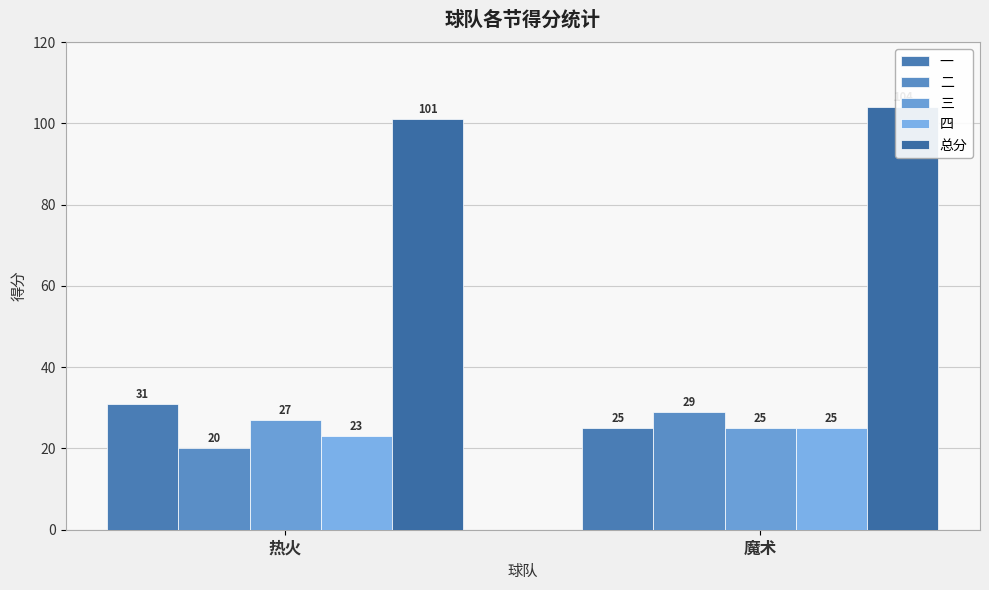

Read the 总分 value at 魔术.

104